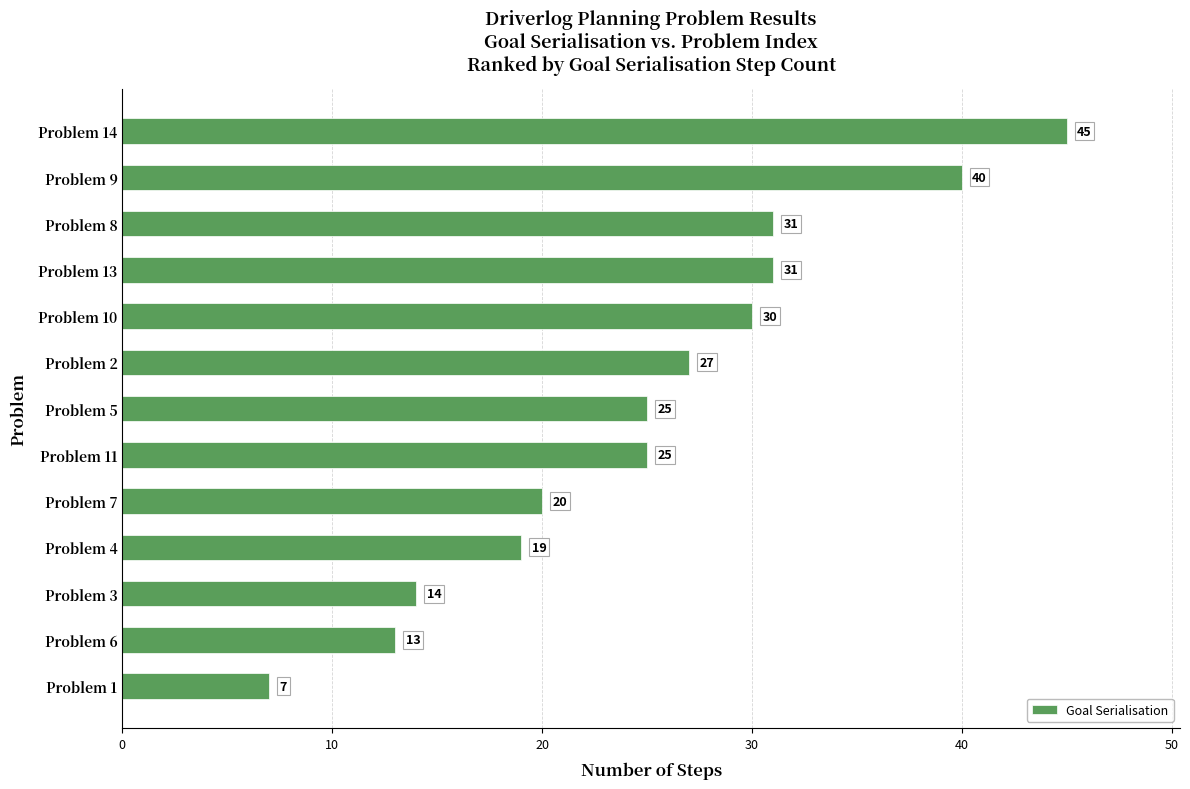

What is the average value?

25